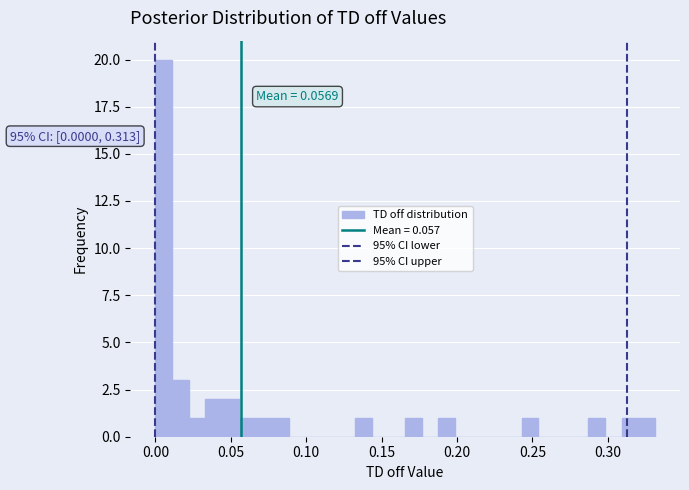

Read against the x-axis, roughly where is the centre of the tallest bar?

0.005